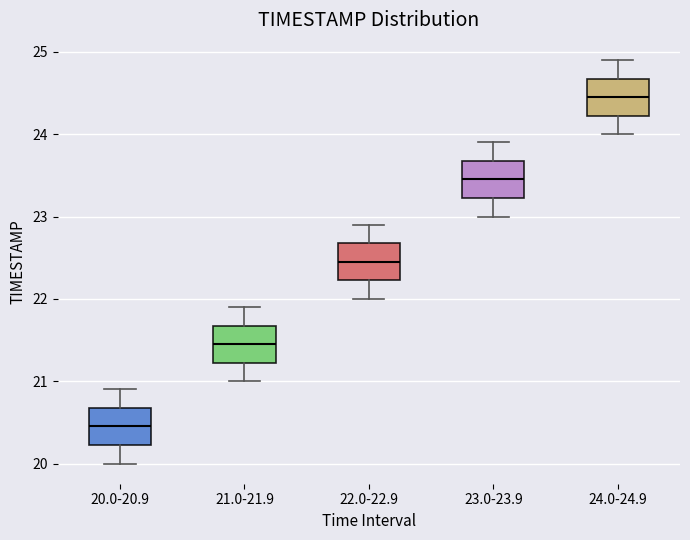

Where is the upper edge of the box for 24.0-24.9 on the y-axis? The values are not printed on the chart, so give them approximately, as read against the axis.

24.7